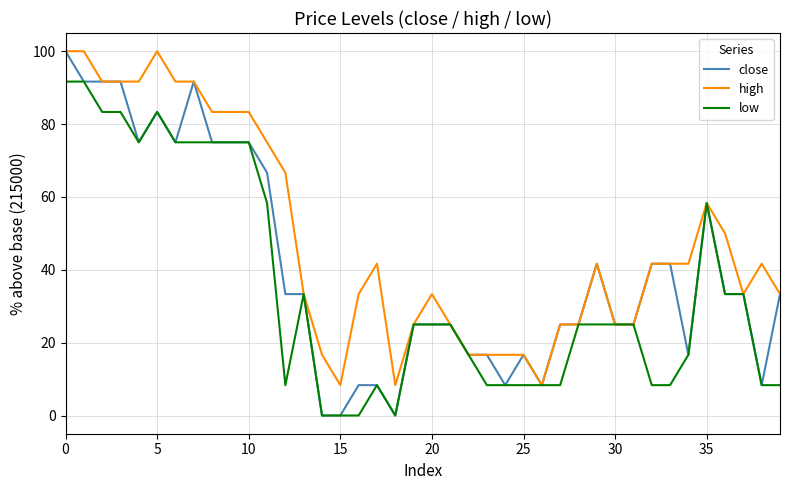

What is the maximum value for high?

100.0